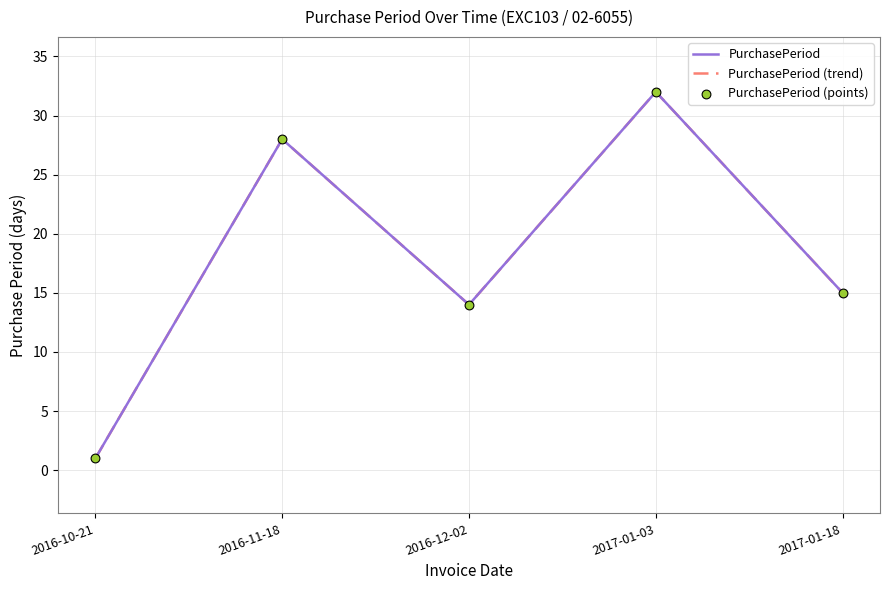

Is this an area chart (filled region under the line)?

No